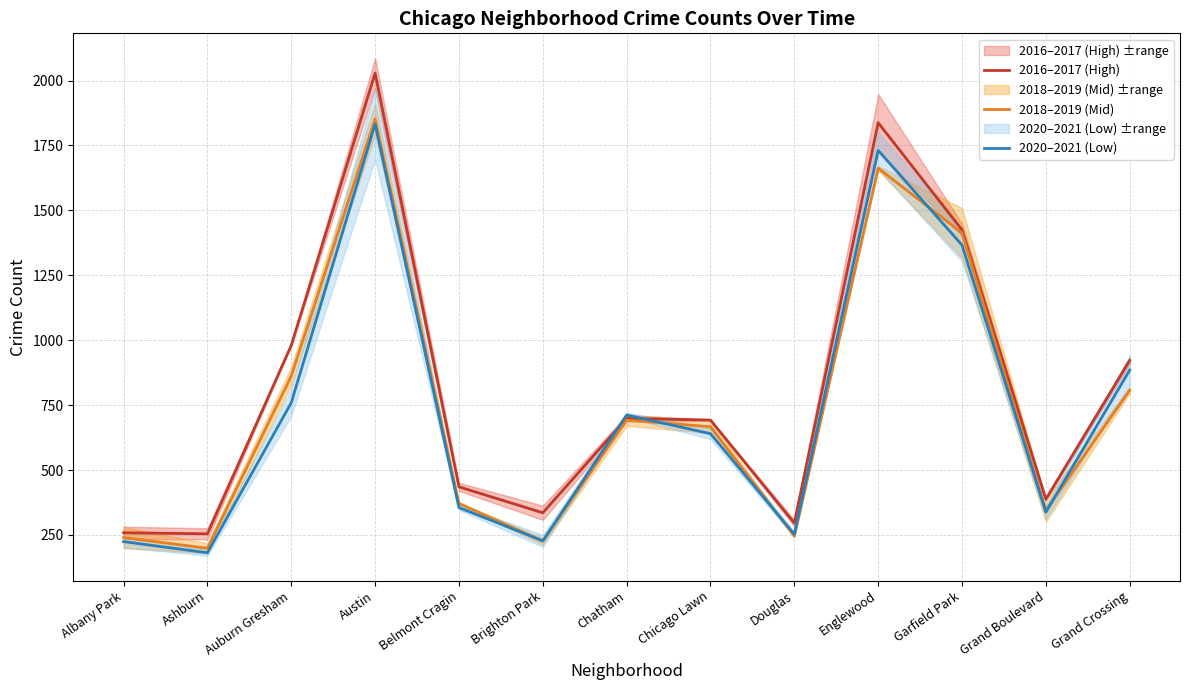

What is the value of the 2020–2021 (Low) point at the 12th from the left?

338.0